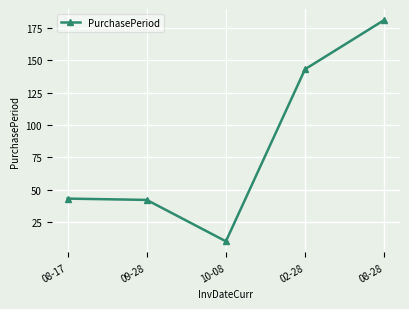

True or false: the data shows 42 at 09-28.

True